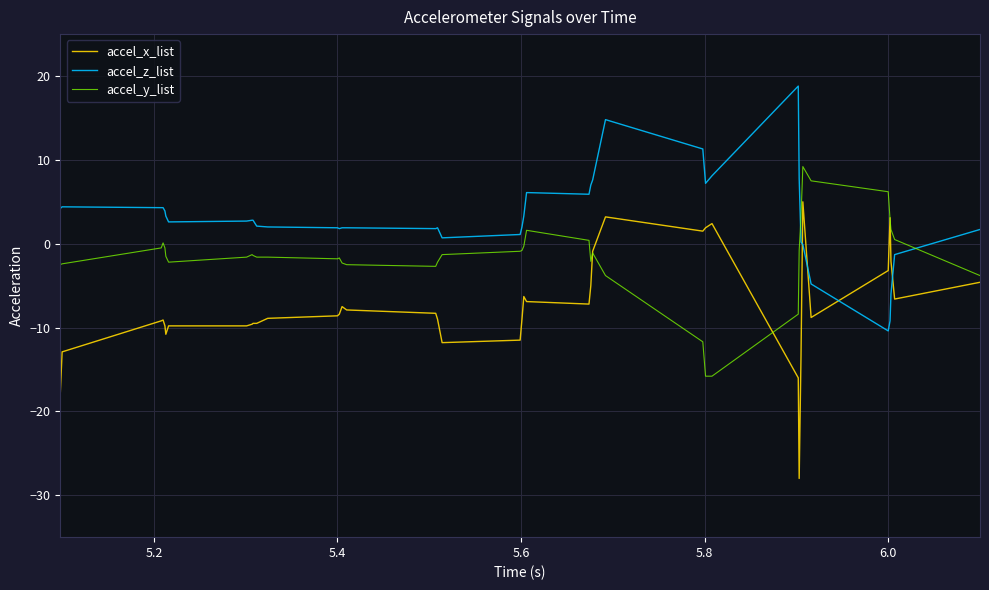

Which series has the largest total across all categories?

accel_z_list